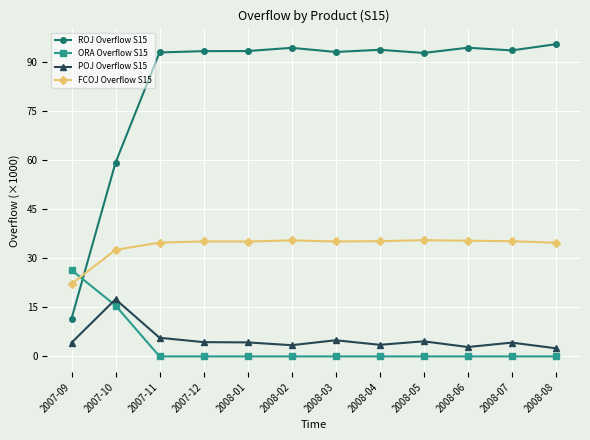

True or false: POJ Overflow S15 and ROJ Overflow S15 intersect in this chart.

False